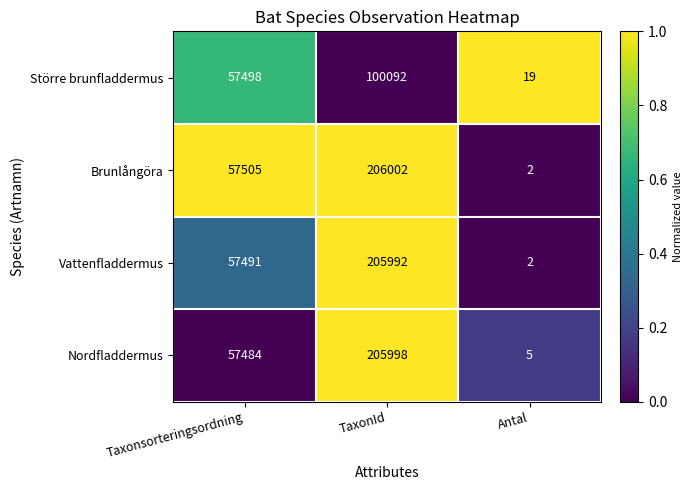

What is the difference between the maximum and minimum values in the Nordfladdermus series?

205993